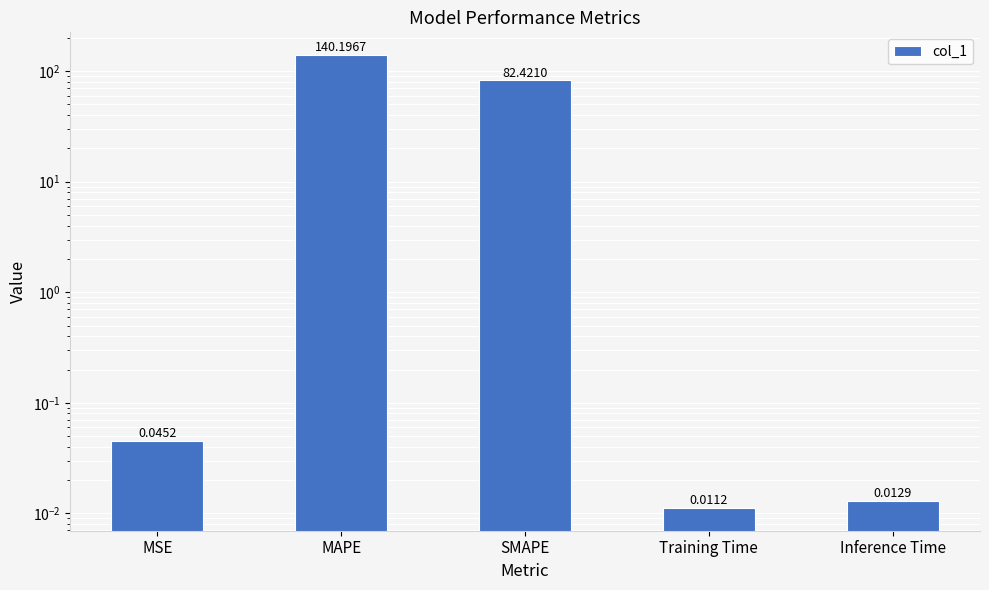

Rank the categories by value from lowest to highest.

Training Time, Inference Time, MSE, SMAPE, MAPE